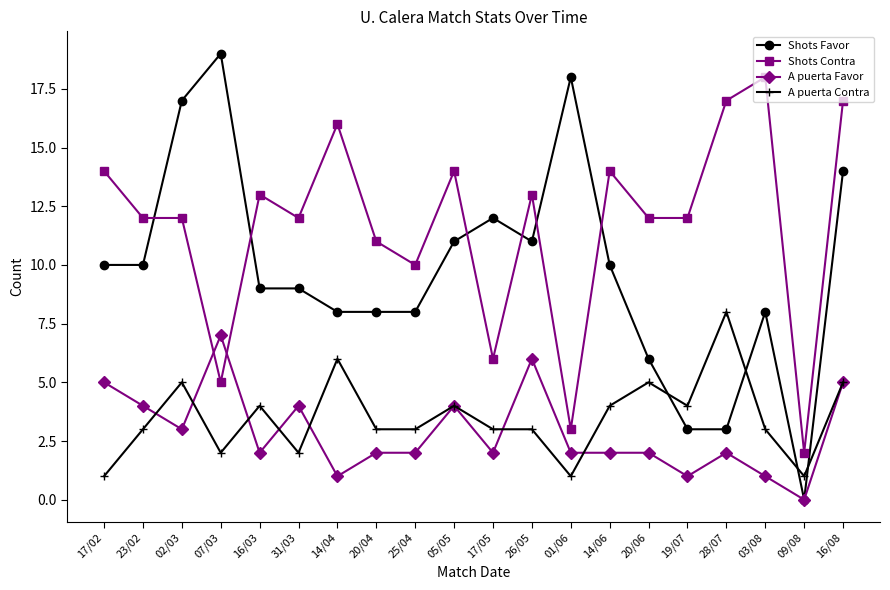

Does the chart display data point markers on the line(s)?

Yes